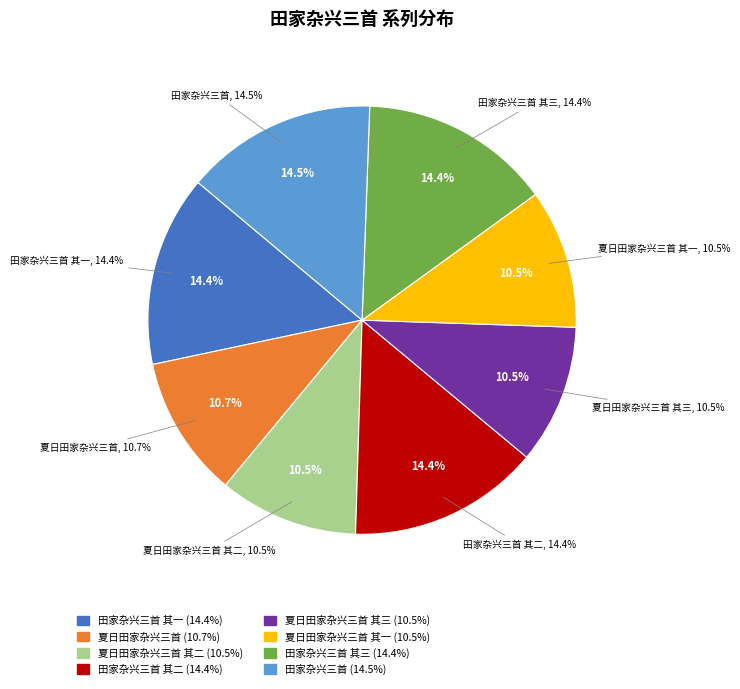

Does 夏日田家杂兴三首 其三 represent more than half of the total?

No